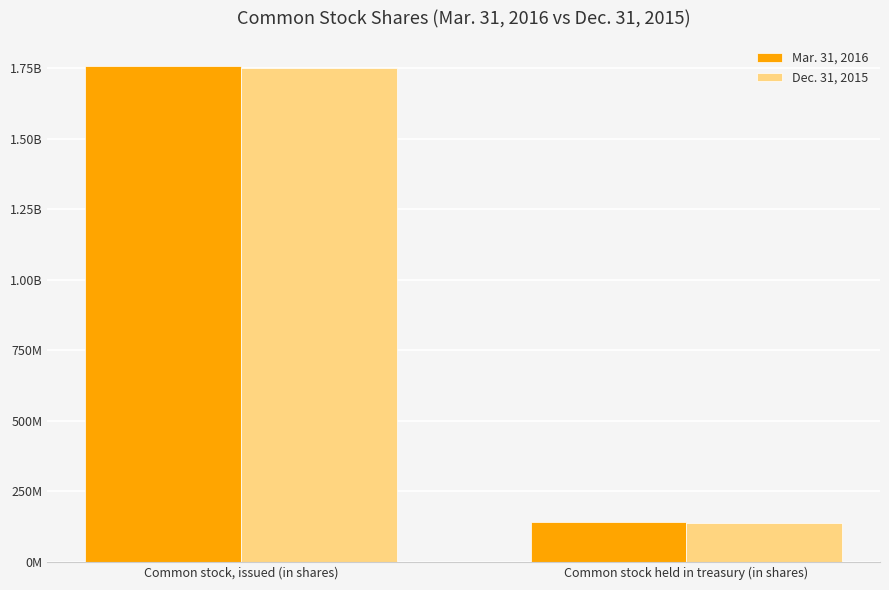

What is the value of the Dec. 31, 2015 bar at the 2nd from the left?

139134205